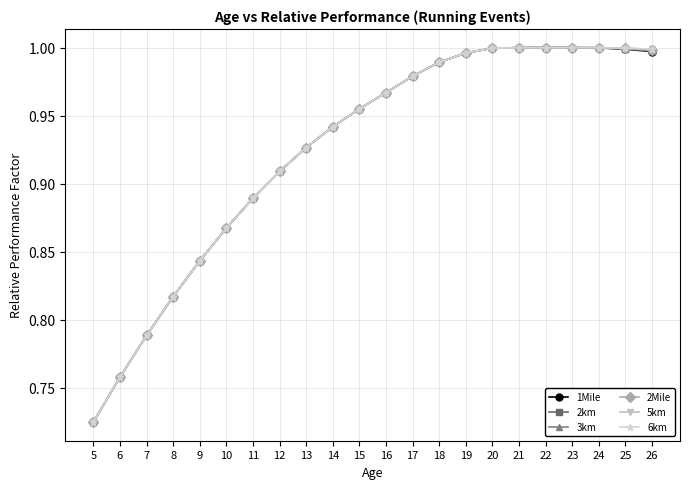

At which label is 6km closest to 0?

5